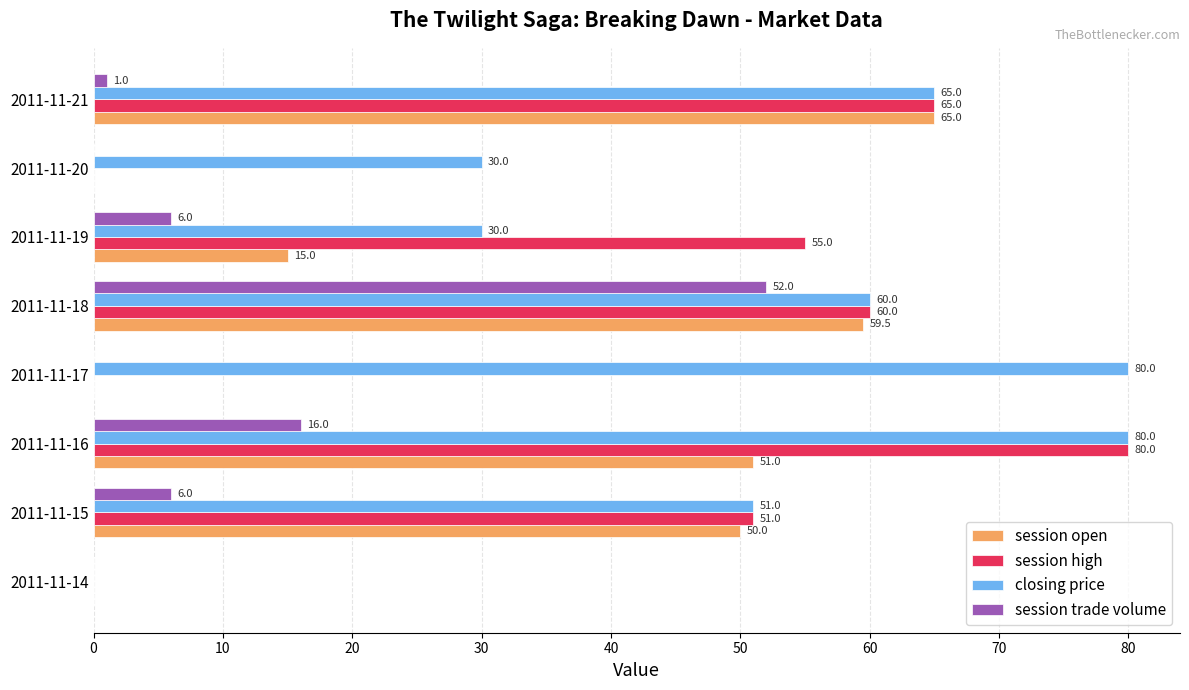

What is the sum of all closing price values?

396.0